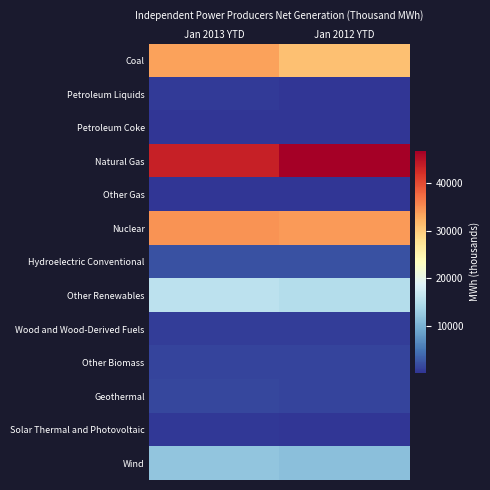

At how many categories does at least one series exceed 11585?

2